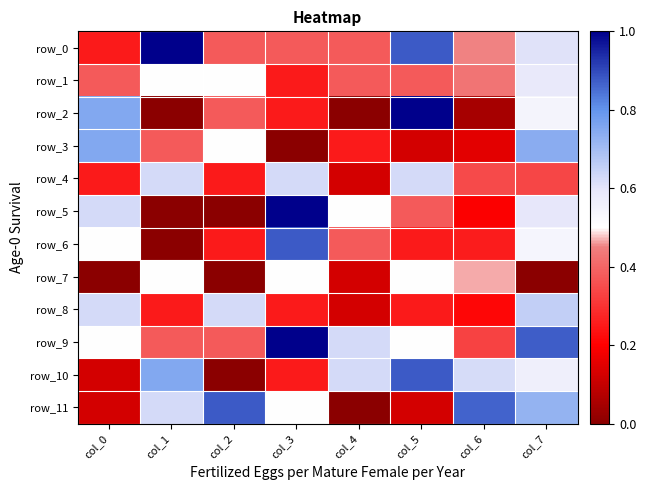

What is the difference between the row_2 values at col_5 and col_4?

1.0